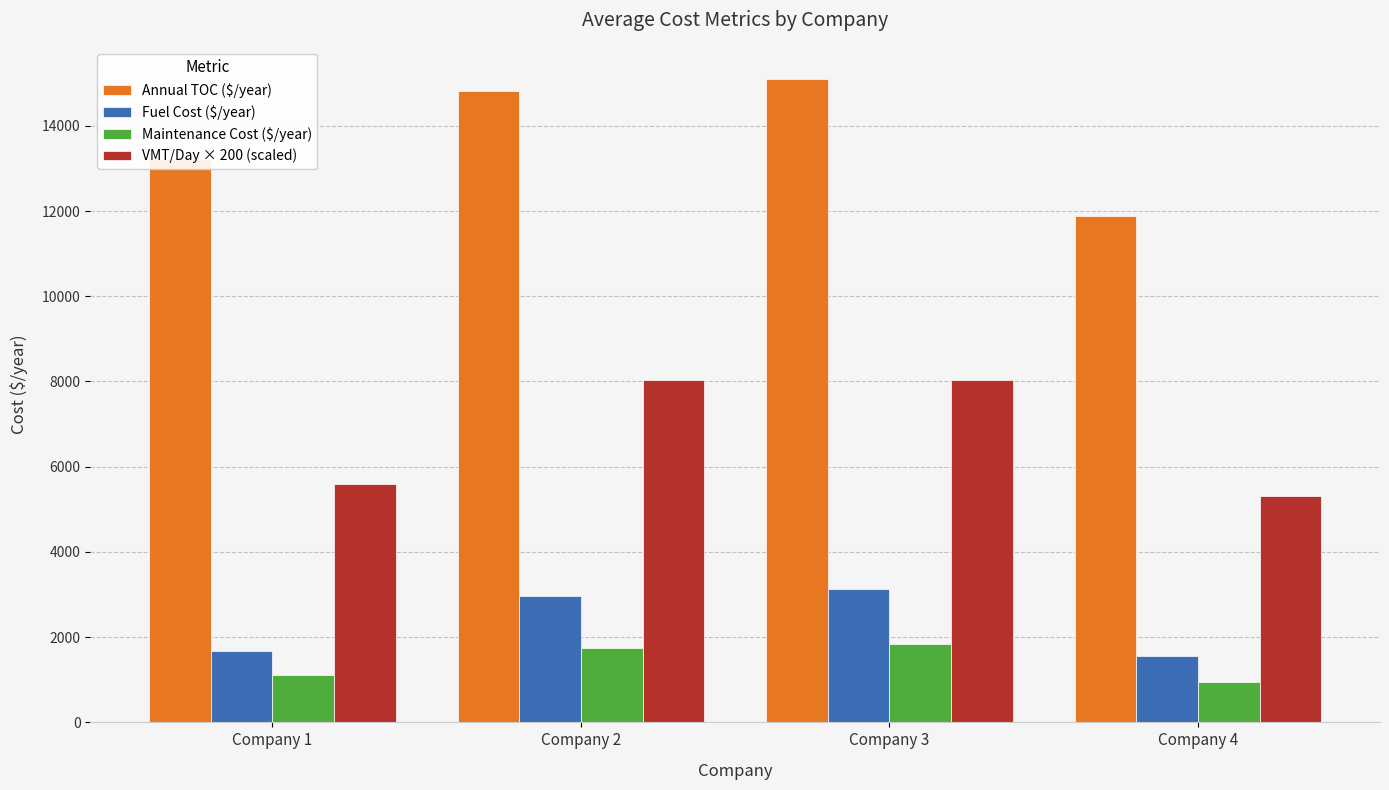

Between Company 2 and Company 4, which series saw the biggest shift?

Annual TOC ($/year)